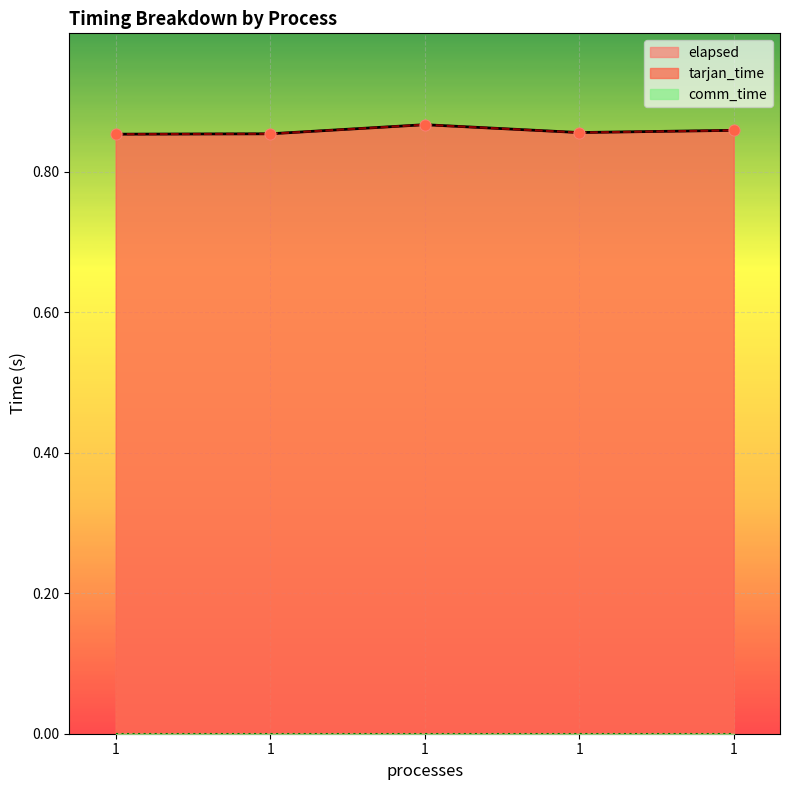

Is the value of tarjan_time at 1 greater than the value of elapsed at 1?

No